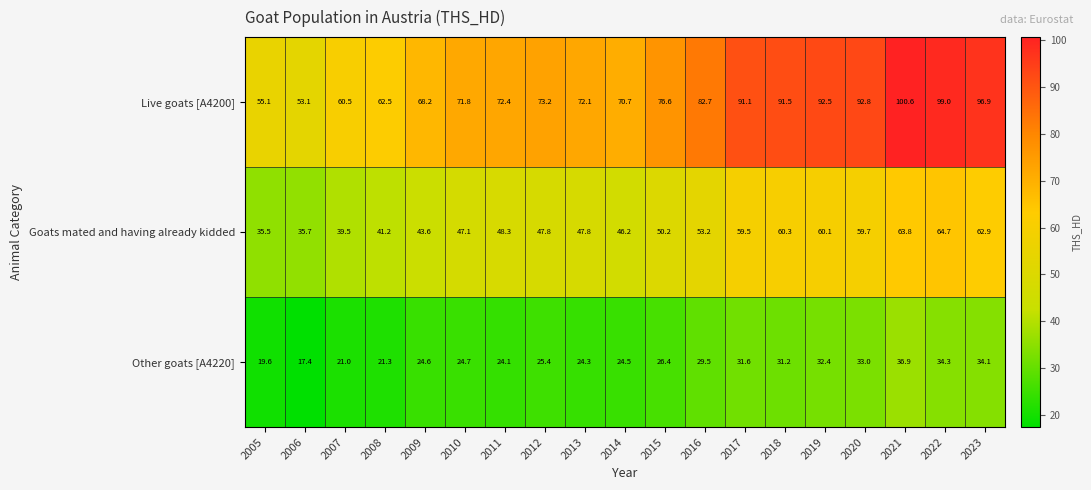

Count the number of data series in this chart.

3